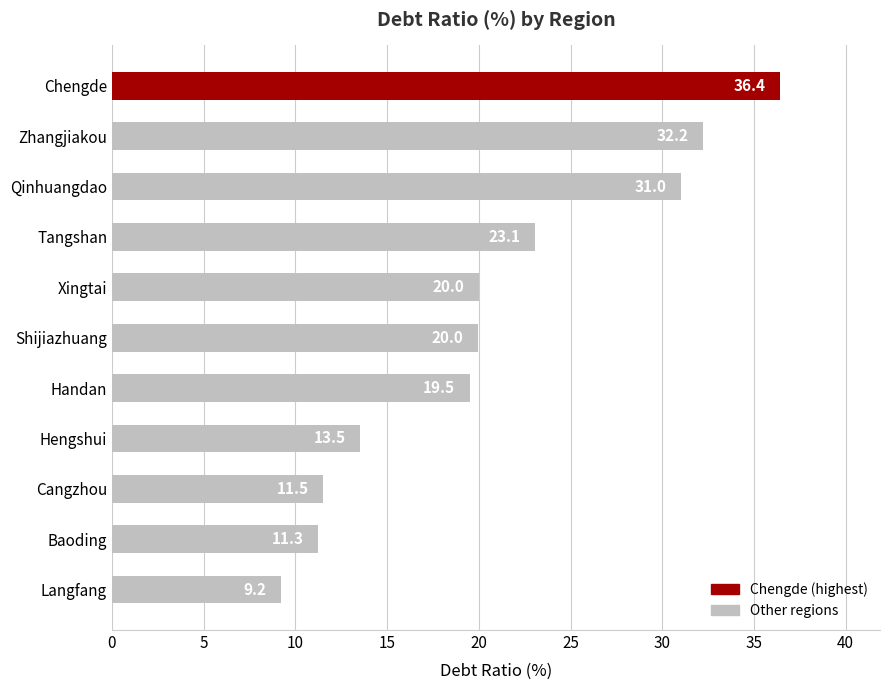

The chart shows a value of 9.6 at Qinhuangdao. True or false?

False